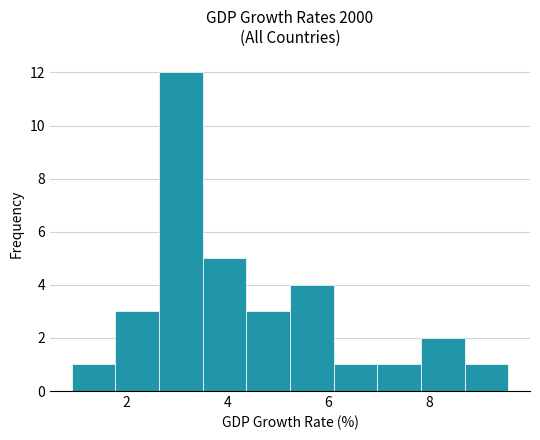

Reading left to right, list every bar in this chart as the range it spans on the x-axis followed by its height. Neither the bar edges nor the heights are printed on the chart, so give them approximately, as read against the axes.

1.0 to 1.8: 1
1.8 to 2.6: 3
2.6 to 3.6: 12
3.6 to 4.4: 5
4.4 to 5.2: 3
5.2 to 6.2: 4
6.2 to 7.0: 1
7.0 to 7.8: 1
7.8 to 8.6: 2
8.6 to 9.6: 1